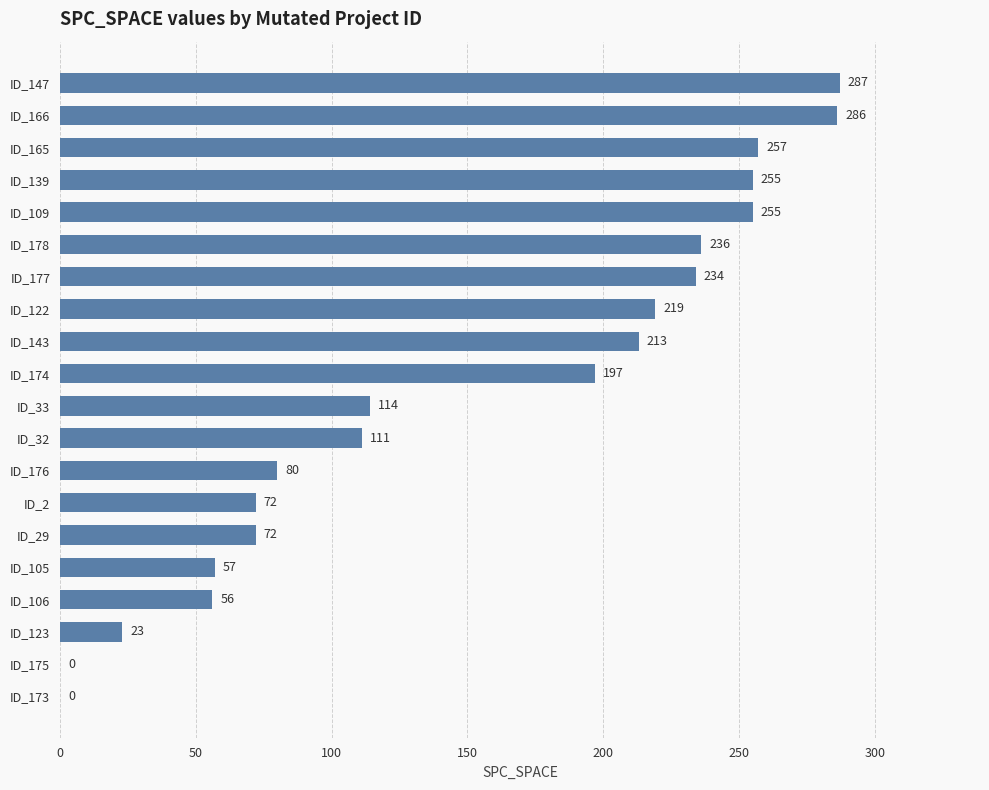

What value does the data have at ID_147, to the nearest 5?

285